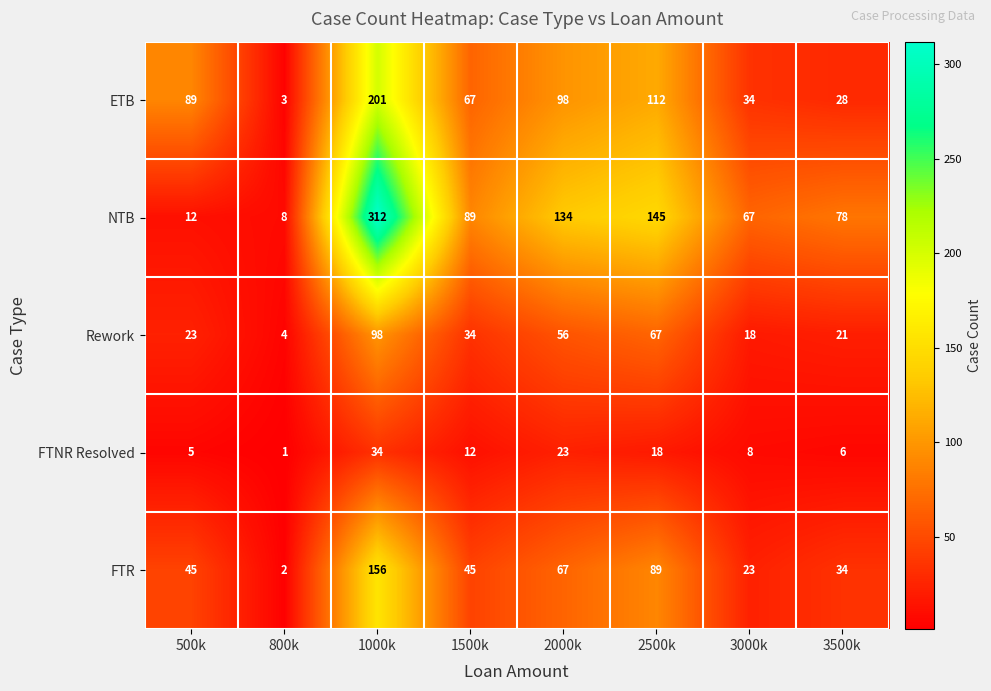

The FTNR Resolved series shows 8 at 3500k. True or false?

False